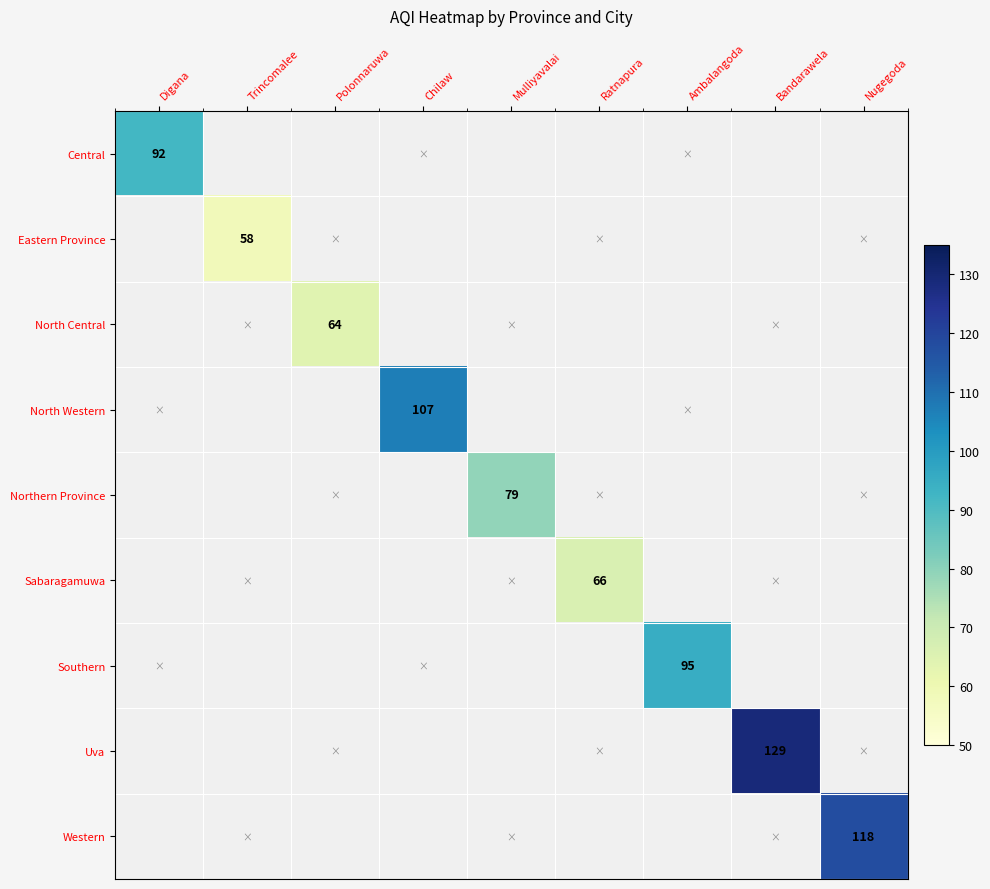

Is it true that Southern equals 127 at Ambalangoda?

False